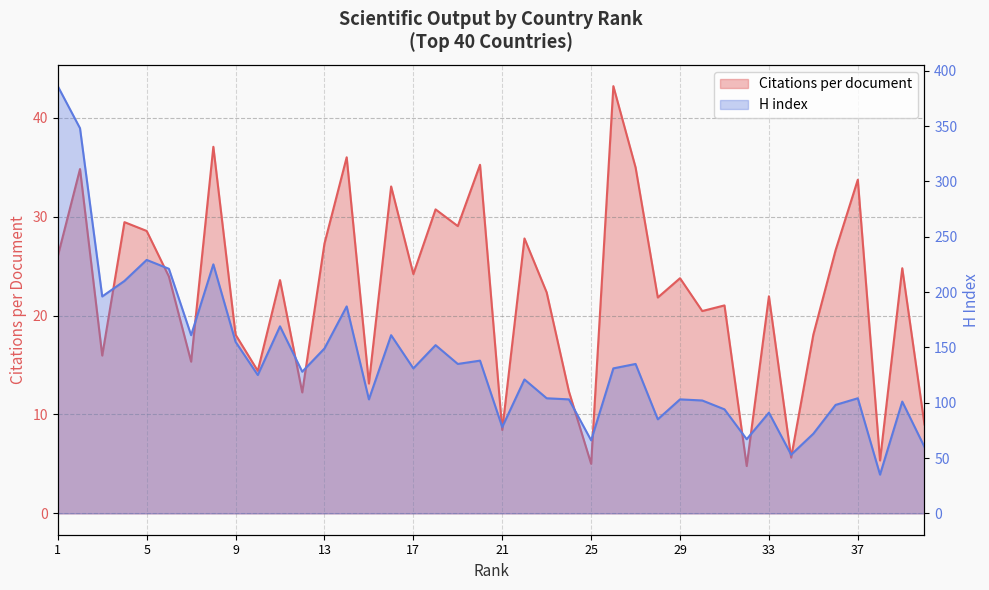

What is the value of the Citations per document point at the 33rd from the left?

21.9